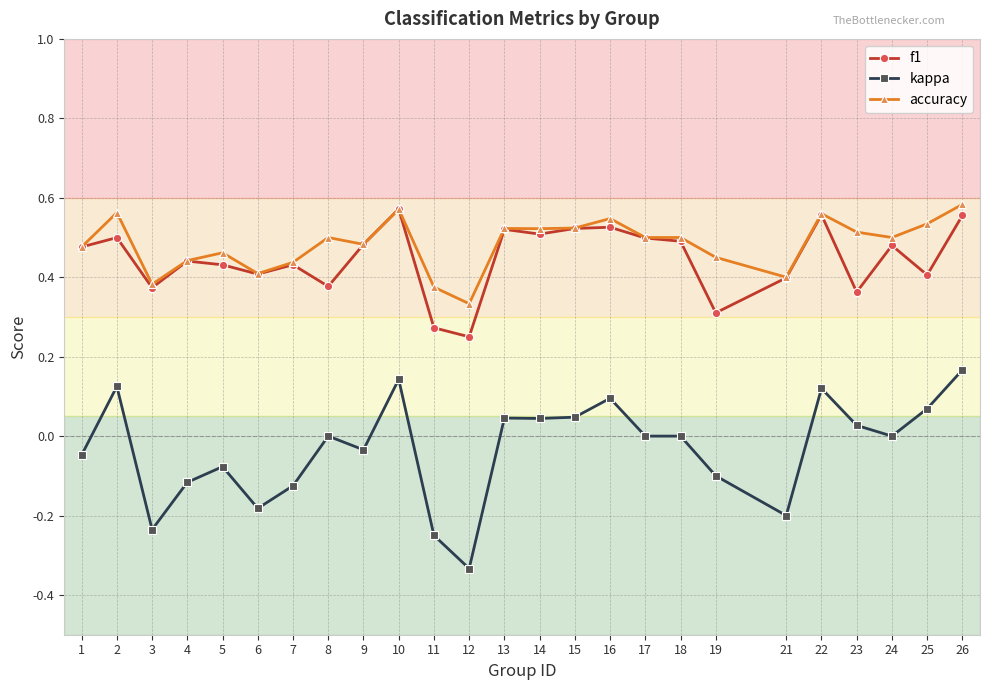

Is the value of kappa at 7 greater than the value of accuracy at 5?

No